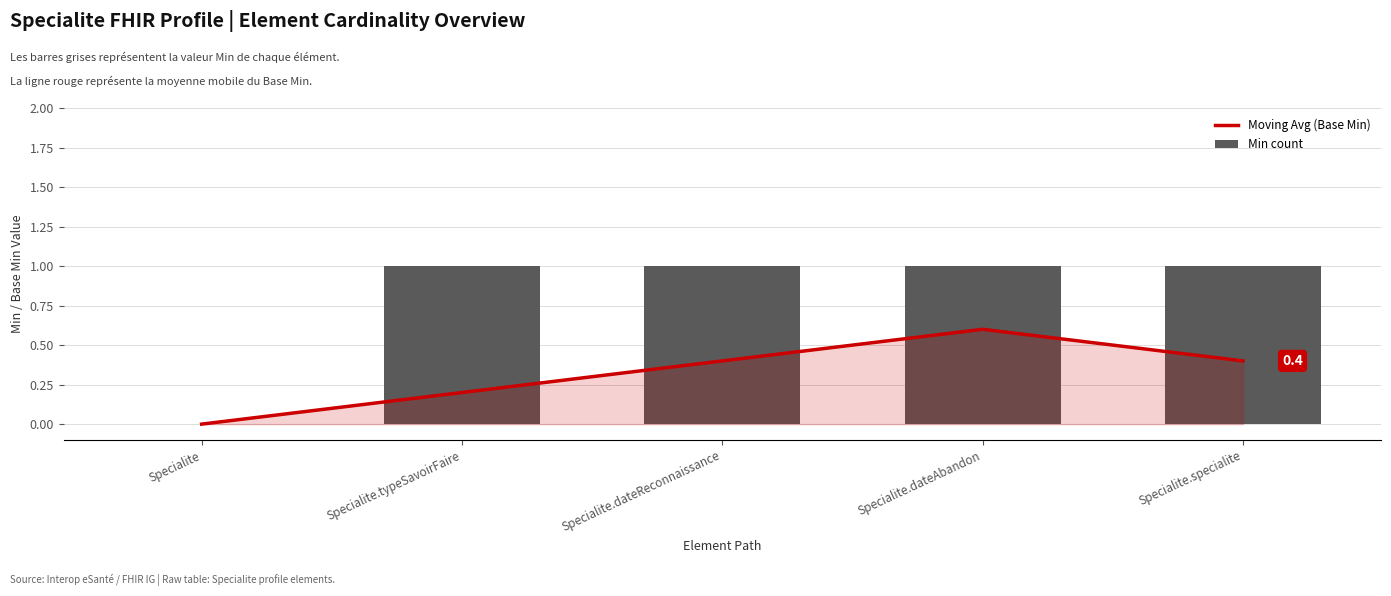

The Min count series shows 1.4 at Specialite.specialite. True or false?

False